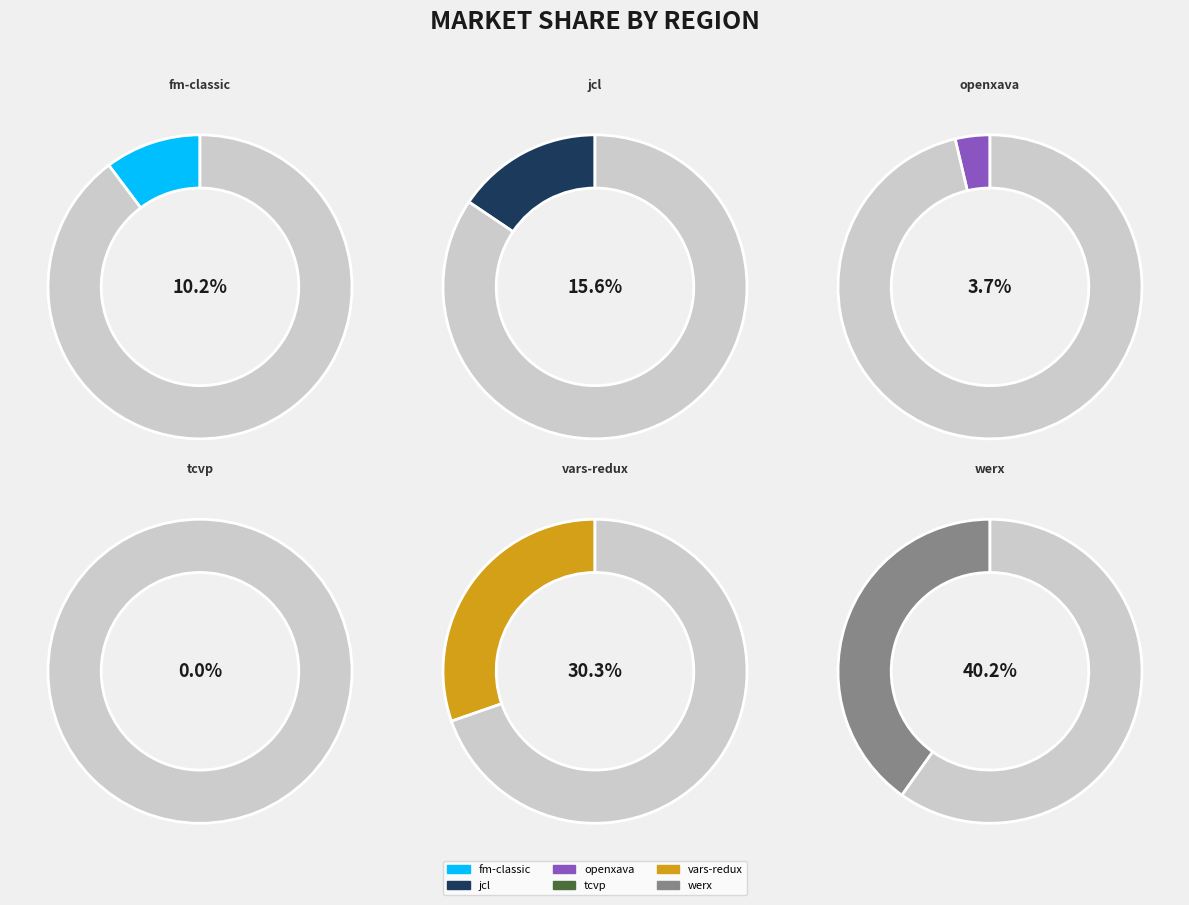

Which slice is the smallest?

tcvp.csv